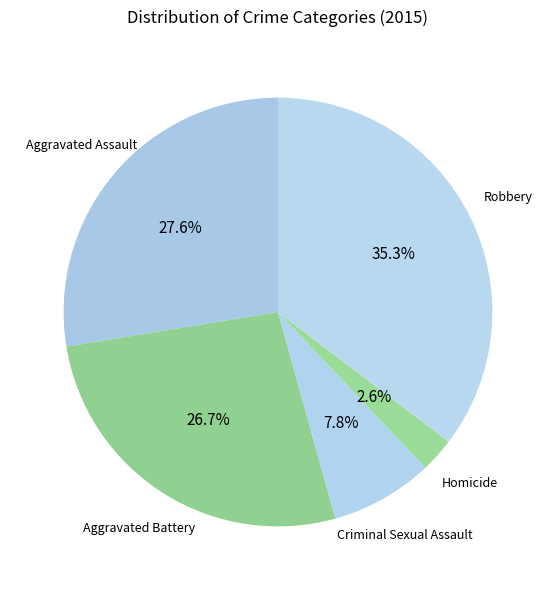

True or false: Robbery accounts for 25% of the total.

False